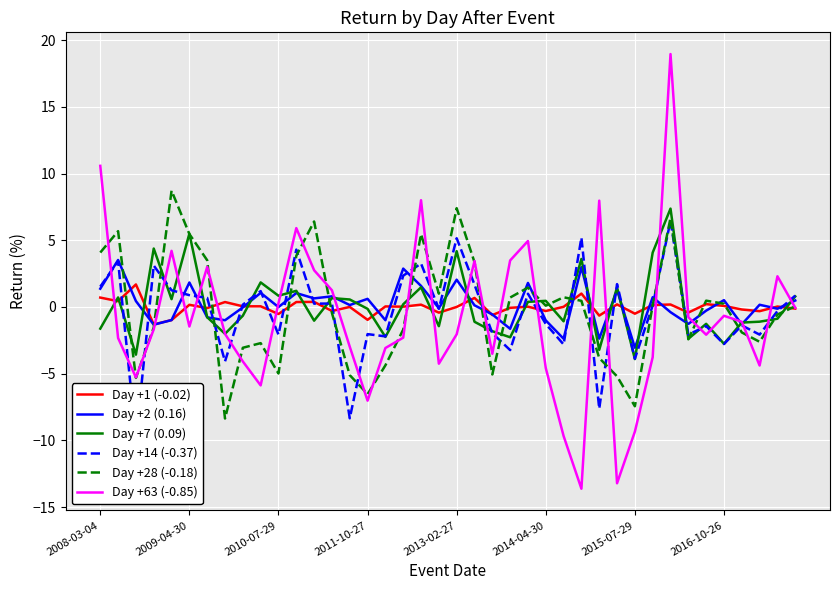

The Day +7 (0.09) series shows -1.0 at 2015-07-29. True or false?

False